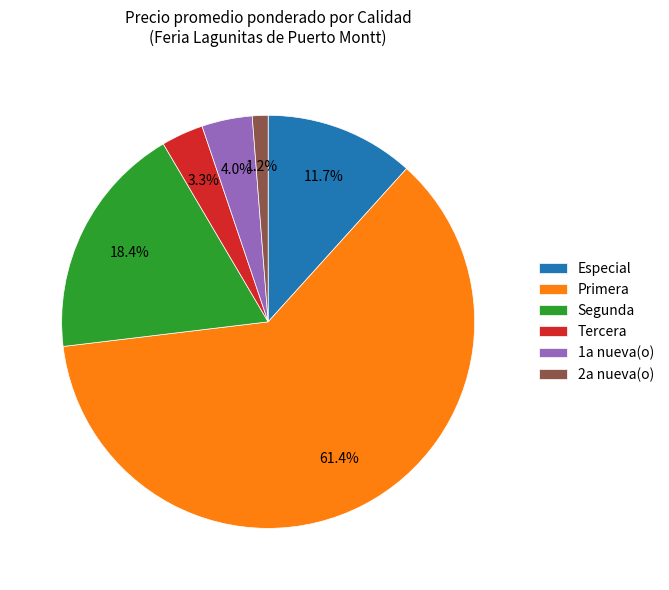

Do 1a nueva(o) and 2a nueva(o) together represent more than half of the pie?

No